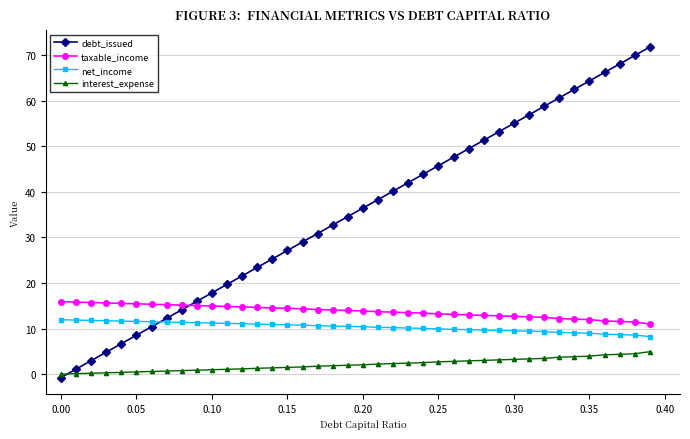

True or false: interest_expense and taxable_income cross at least once.

False